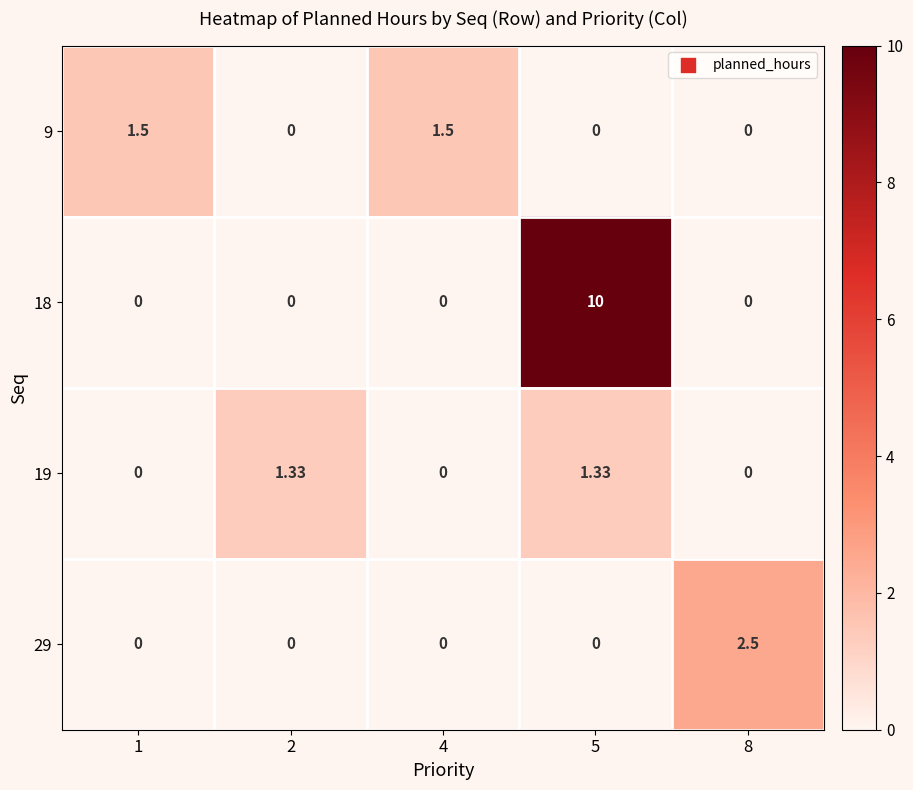

Is the value of 18 at 5 greater than the value of 19 at 4?

Yes